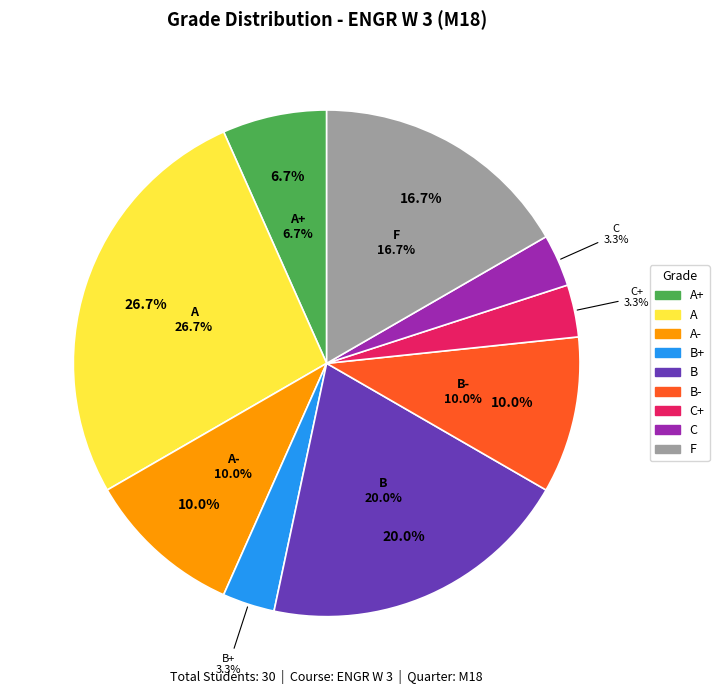

Which slice is the largest?

A